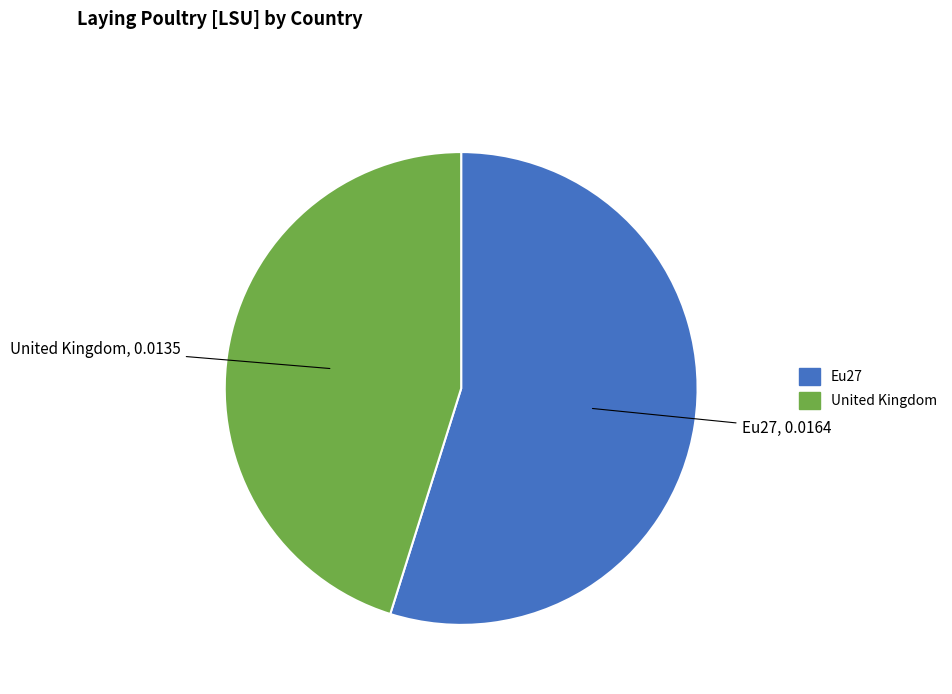

Count the number of slices in the pie.

2